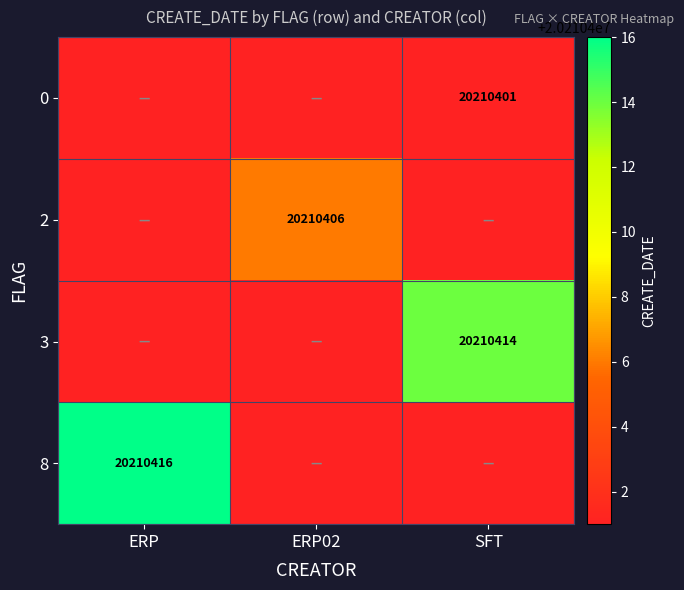

Is it true that 3 equals 10326897 at SFT?

False